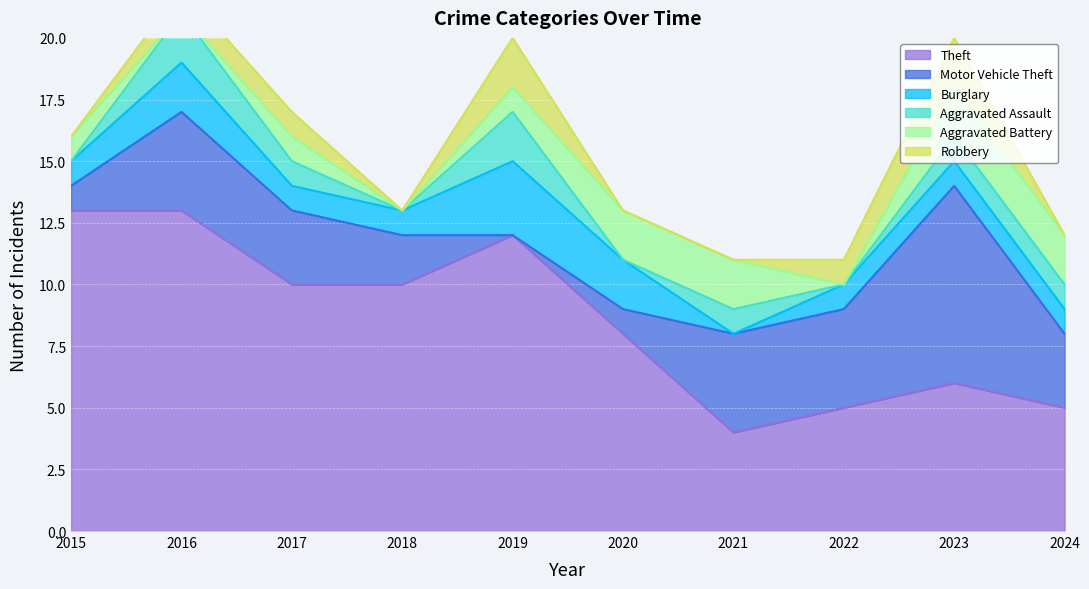

Does the chart display data point markers on the line(s)?

No